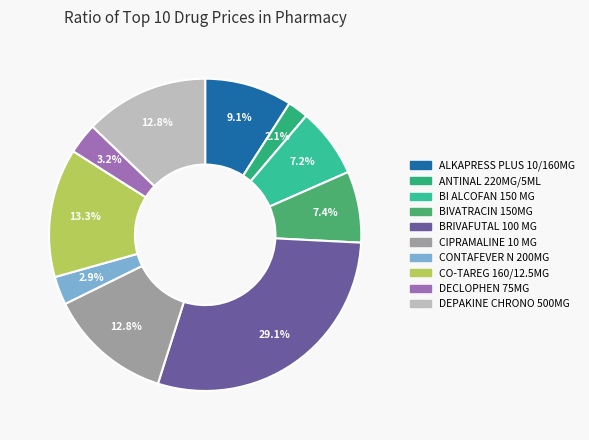

Approximately how many times larger is the value at ANTINAL 220MG/5ML compared to BIVATRACIN 150MG?

0.3